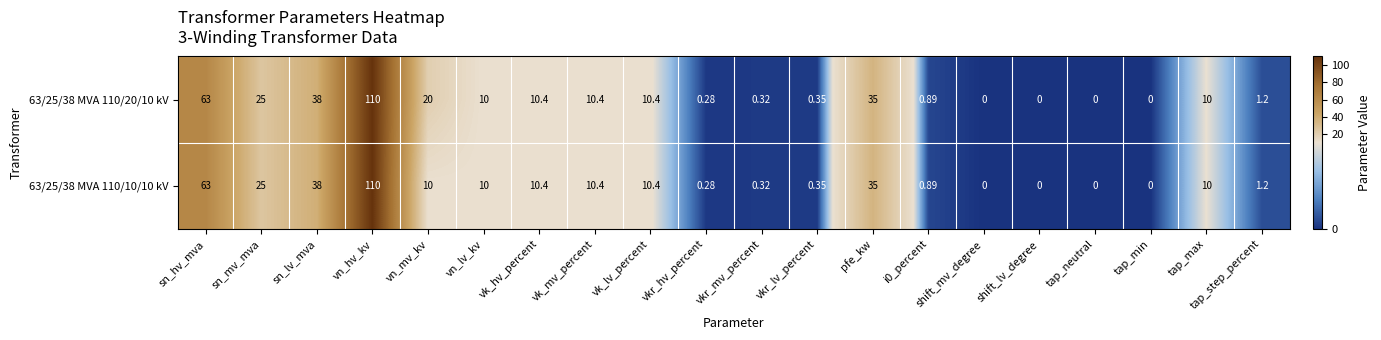

At which category is the sum across all series the highest?

vn_hv_kv